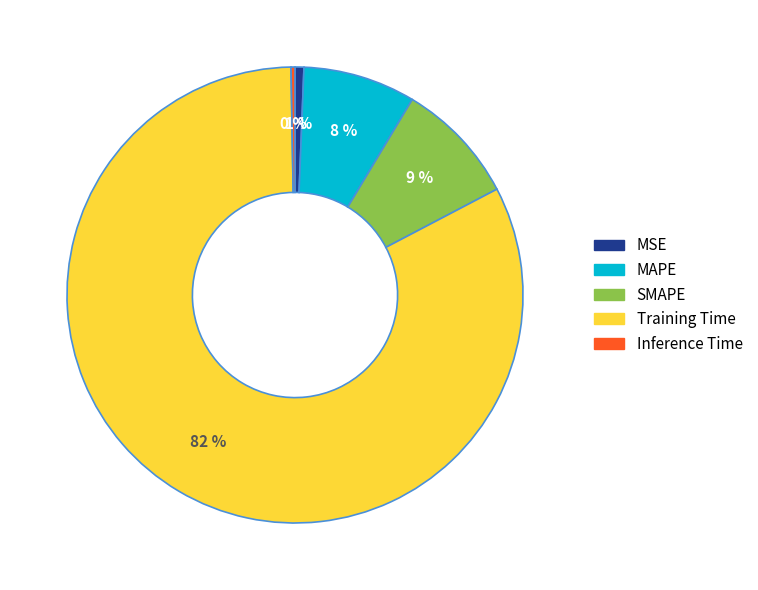

What is the largest slice in the pie chart?

Training Time